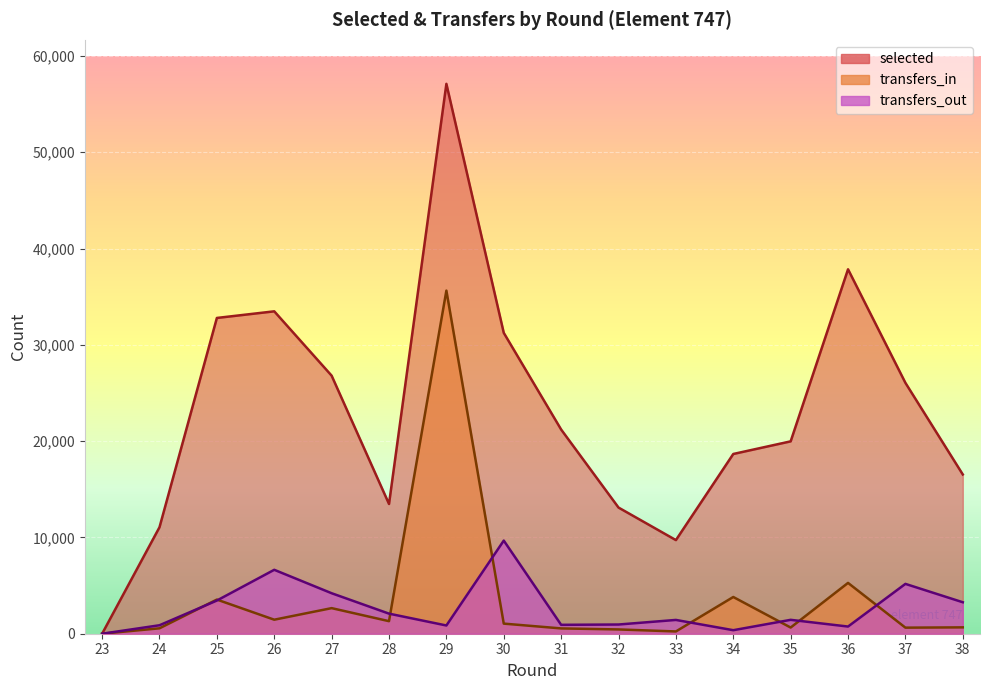

True or false: selected and transfers_out cross at least once.

False